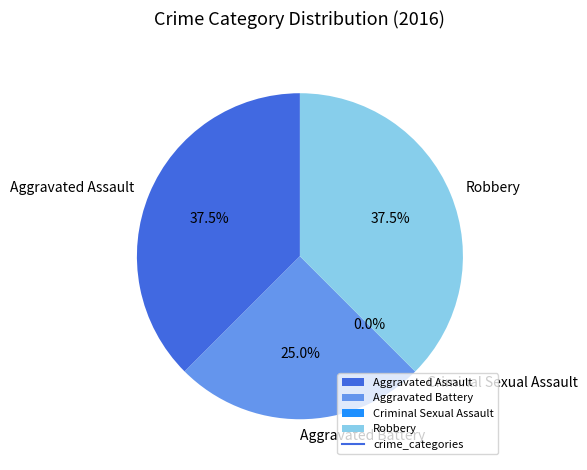

To the nearest percent, what percentage of the pie is Aggravated Battery?

25%